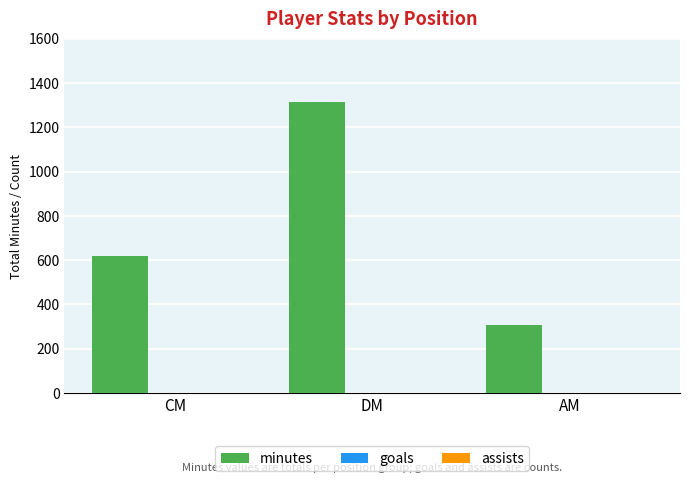

What is the greatest value displayed?

1315